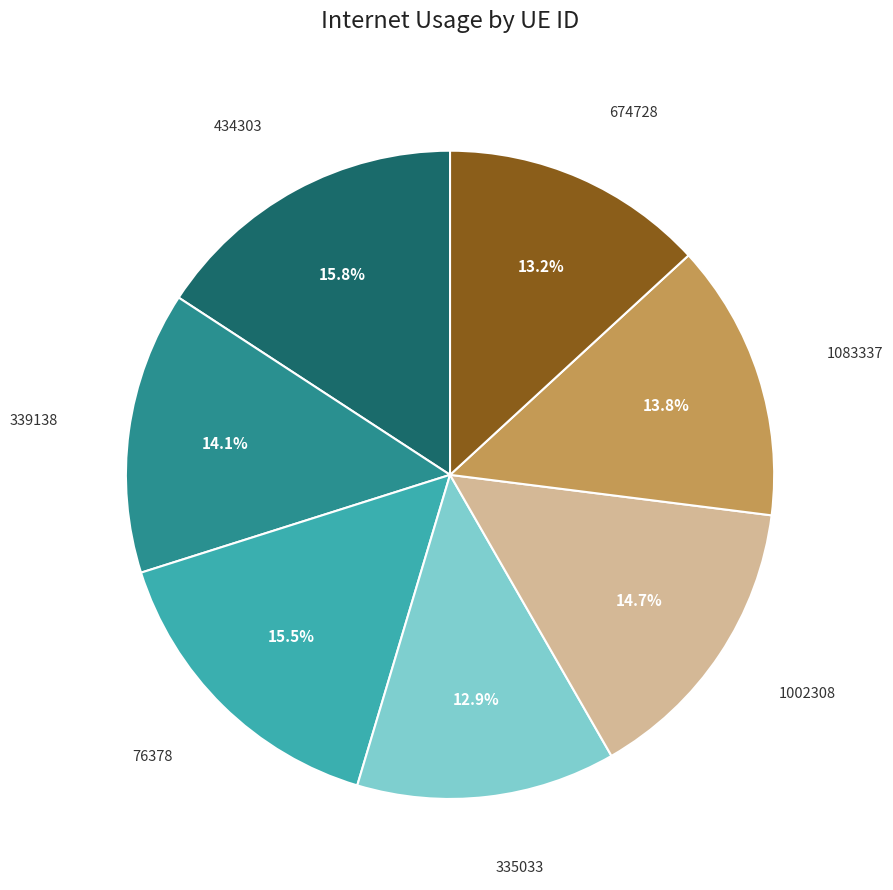

Does any single category account for the majority?

No